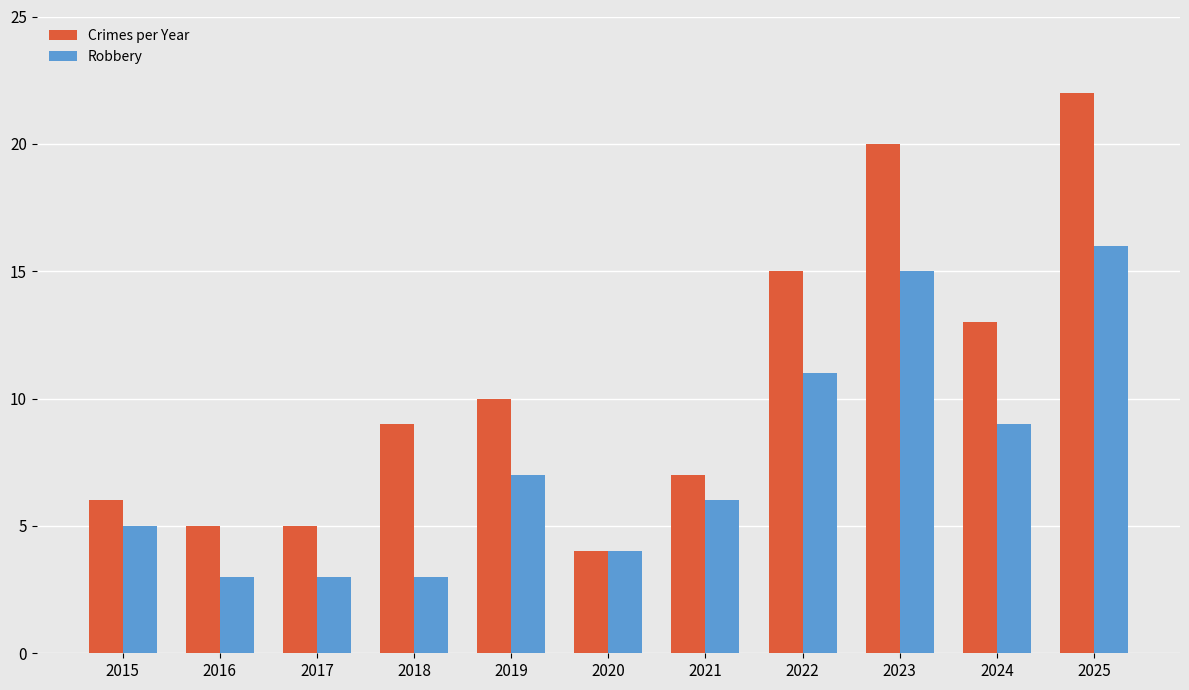

At which label is Robbery closest to 9?

2024